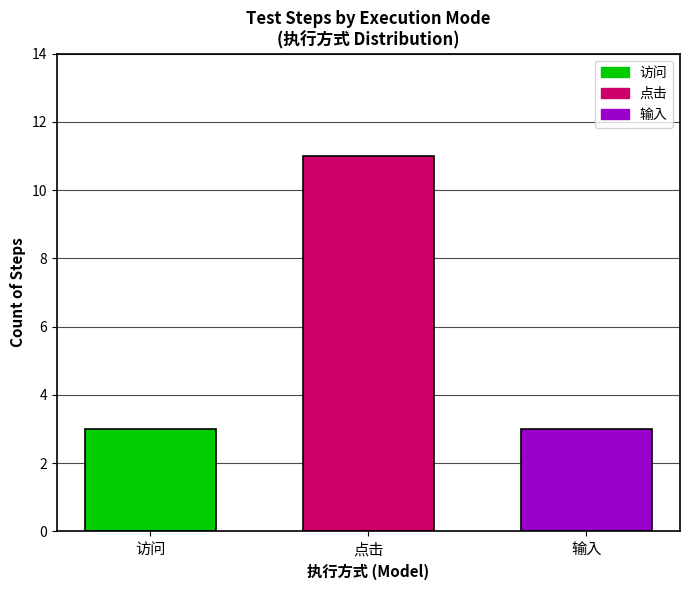

Reading left to right, extract all data points from this chart.

3	11	3